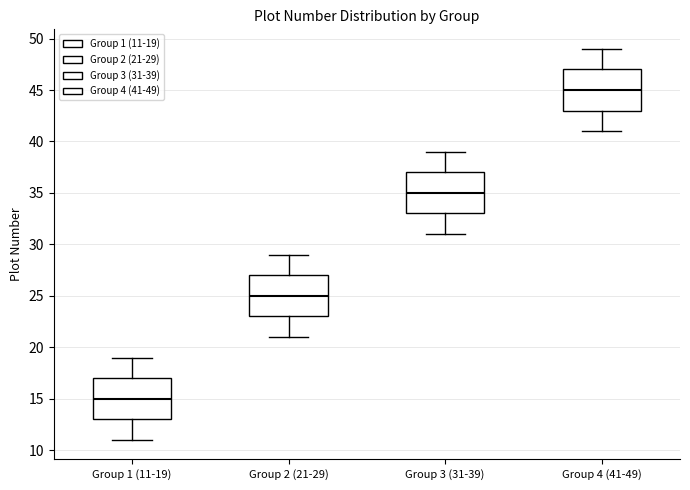

Where is the lower edge of the box for Group 2 (21-29) on the y-axis? The values are not printed on the chart, so give them approximately, as read against the axis.

23